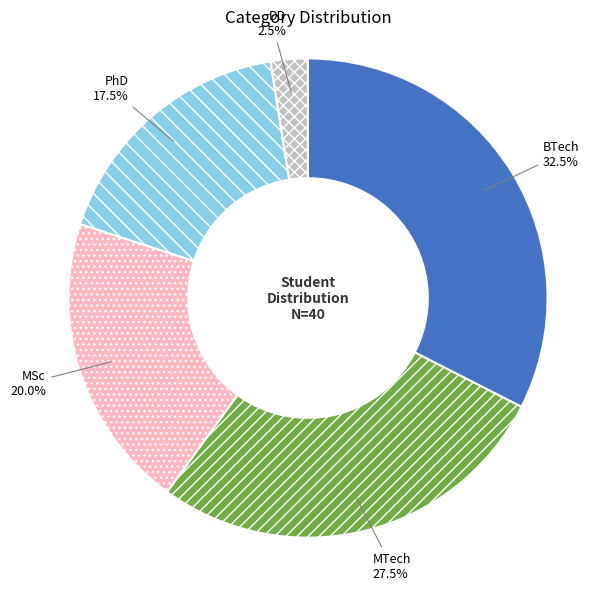

How many segments does this pie chart have?

5